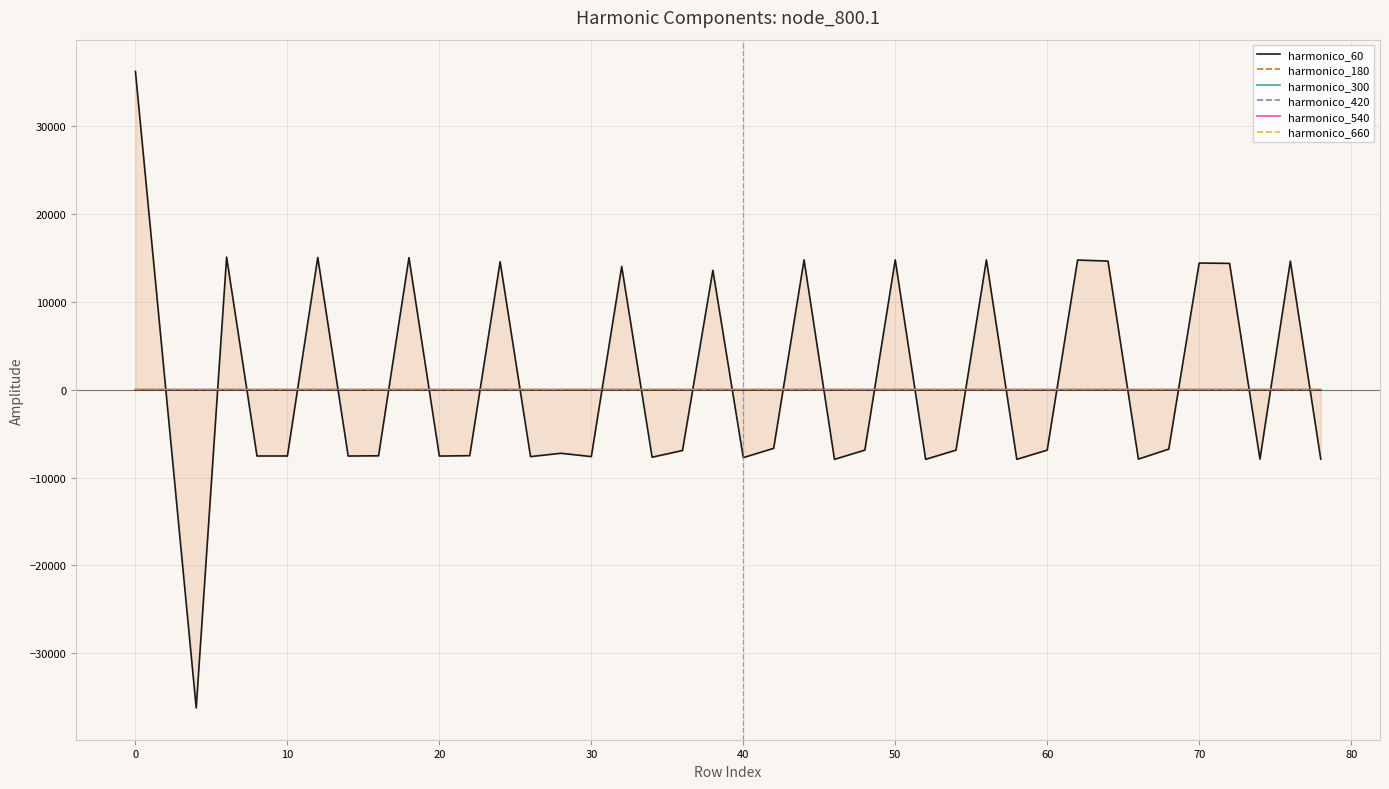

Reading right to left, extract all data points from this chart.

harmonico_60: -7901.3	14632.8	-7901.4	14379.9	14423.1	-6762.1	-7902.8	14643.5	14760.8	-6875.3	-7927.1	14774.0	-6878.4	-7927.5	14779.8	-6878.5	-7927.5	14780.0	-6674.5	-7731.8	13594.2	-6922.6	-7682.7	14026.9	-7614.4	-7237.5	-7615.3	14569.3	-7509.2	-7554.9	15033.3	-7524.2	-7551.8	15058.0	-7547.2	-7547.6	15094.7	-36224.7	-0.3	36225.0
harmonico_180: 0.0	0.0	0.0	0.0	0.0	-0.0	0.0	0.0	0.0	-0.0	0.0	0.0	-0.0	0.0	0.0	-0.0	0.0	0.0	-0.0	0.0	0.0	-0.0	0.0	0.0	0.0	-0.0	0.0	0.0	-0.0	0.0	0.0	-0.0	0.0	0.0	-0.0	0.0	0.0	-0.0	0.0	-0.0
harmonico_300: -0.0	0.0	-0.0	0.0	0.0	-0.0	-0.0	0.0	0.0	-0.0	-0.0	0.0	-0.0	-0.0	0.0	-0.0	-0.0	0.0	-0.0	-0.0	0.0	-0.0	0.0	0.0	0.0	-0.0	0.0	0.0	-0.0	0.0	0.0	-0.0	0.0	0.0	-0.0	0.0	0.0	-0.0	0.0	-0.0
harmonico_420: -0.0	0.0	-0.0	0.0	0.0	-0.0	-0.0	0.0	0.0	-0.0	-0.0	0.0	-0.0	-0.0	0.0	-0.0	-0.0	0.0	-0.0	-0.0	0.0	-0.0	0.0	0.0	0.0	-0.0	0.0	0.0	-0.0	0.0	0.0	-0.0	0.0	0.0	-0.0	0.0	0.0	-0.0	0.1	-0.0
harmonico_540: 0.0	0.0	0.0	0.0	0.0	-0.0	0.0	0.0	0.0	-0.0	0.0	0.0	-0.0	0.0	0.0	-0.0	0.0	0.0	-0.0	0.0	0.0	-0.0	0.0	0.0	0.0	-0.0	0.0	0.0	-0.0	0.0	0.0	-0.0	0.0	0.0	-0.0	0.0	0.0	-0.0	0.1	-0.0
harmonico_660: 0.0	0.0	0.0	0.0	0.0	-0.0	0.0	0.0	0.0	-0.0	0.0	0.0	-0.0	0.0	0.0	-0.0	0.0	0.0	-0.0	0.0	0.0	-0.0	0.0	0.0	0.0	-0.0	0.0	0.0	-0.1	0.1	0.0	-0.1	0.1	0.0	-0.1	0.1	0.0	-0.0	0.1	-0.0